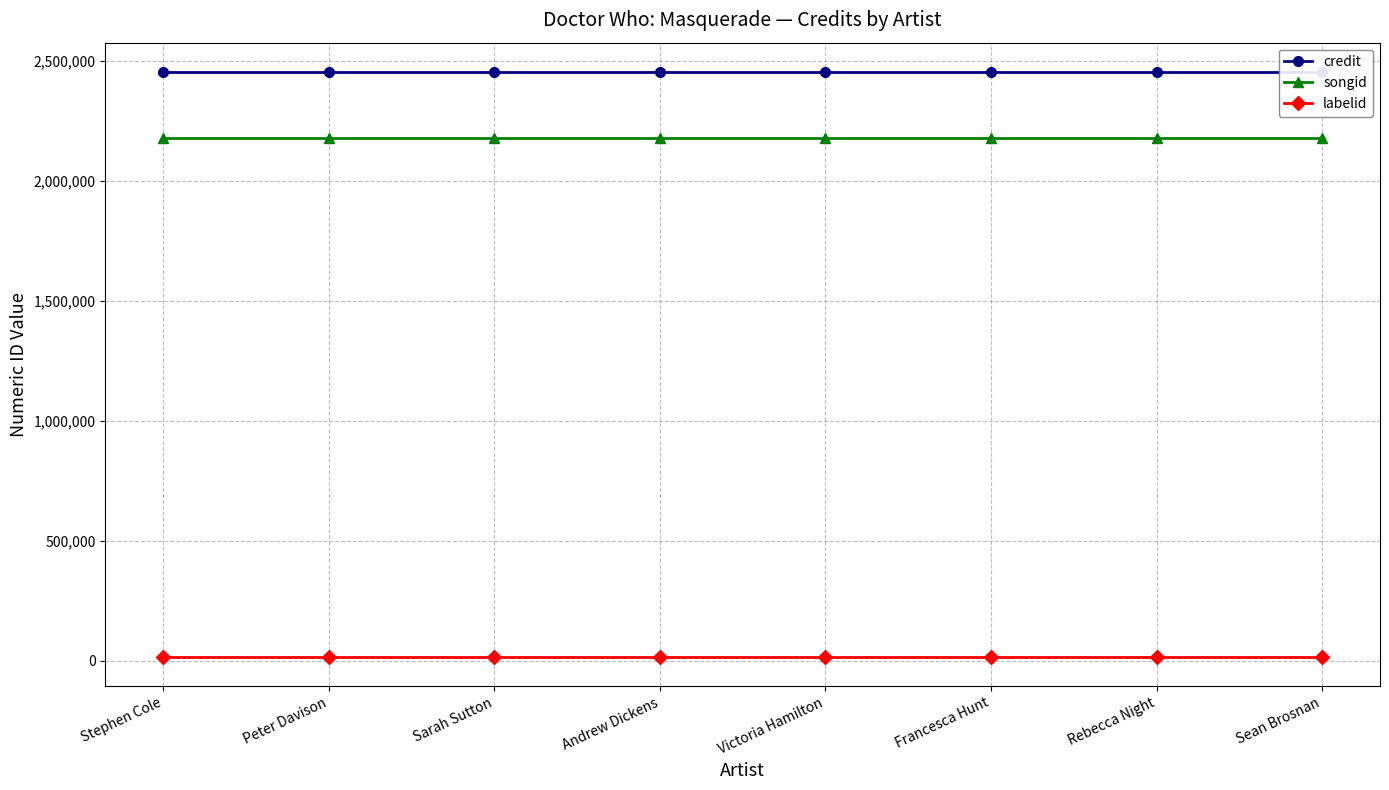

Rank the series at Victoria Hamilton from highest to lowest value.

credit, songid, labelid